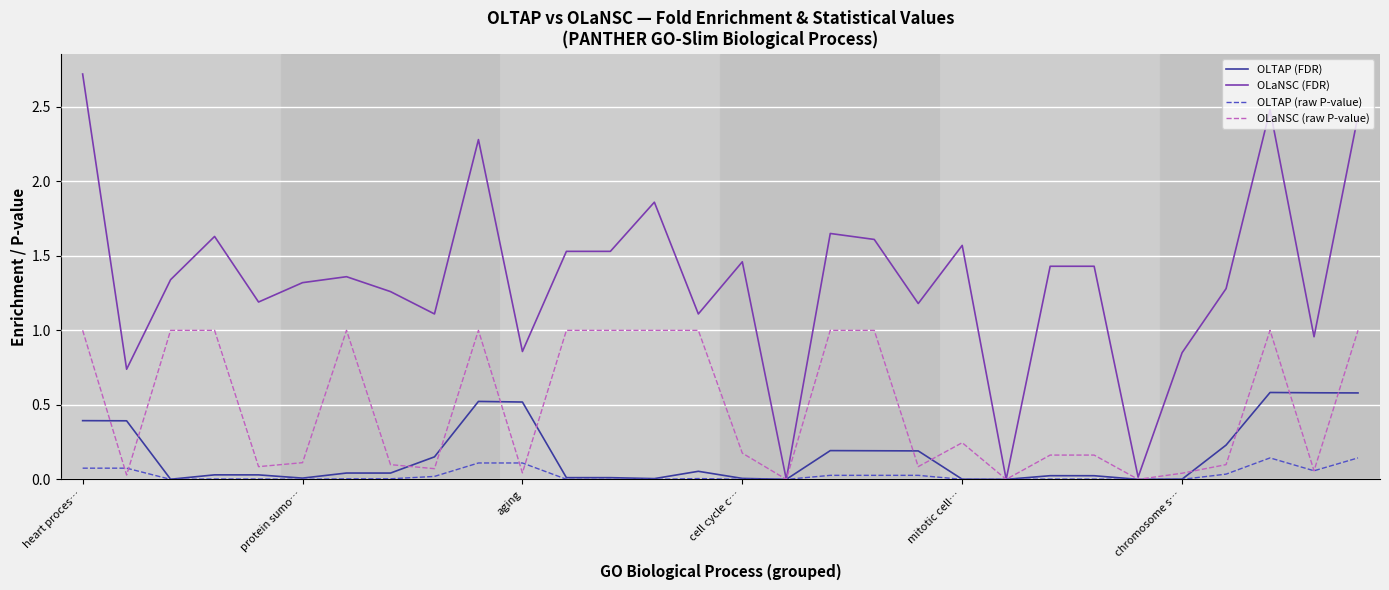

What are all the series names shown in the legend?

OLTAP (FDR), OLaNSC (FDR), OLTAP (raw P-value), OLaNSC (raw P-value)